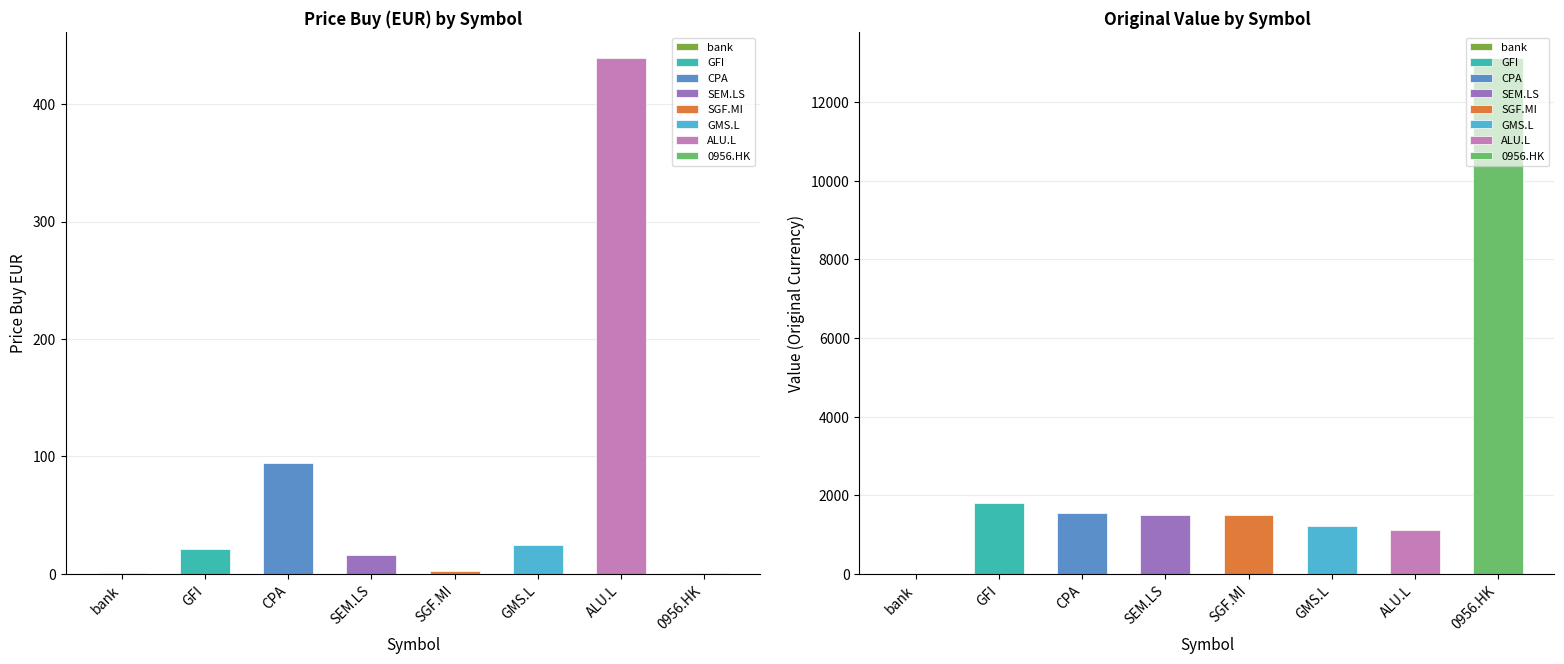

Between SEM.LS and GMS.L, which series saw the biggest shift?

value_org